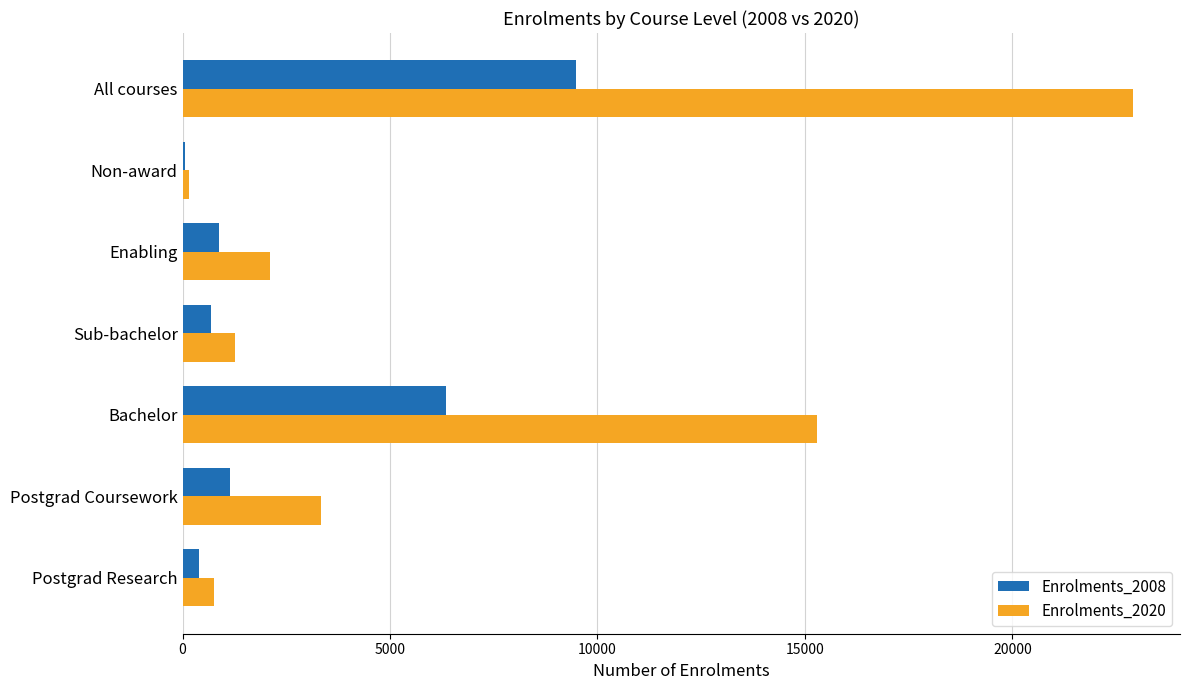

The value of Enrolments_2020 at Postgrad Coursework is 4420. True or false?

False